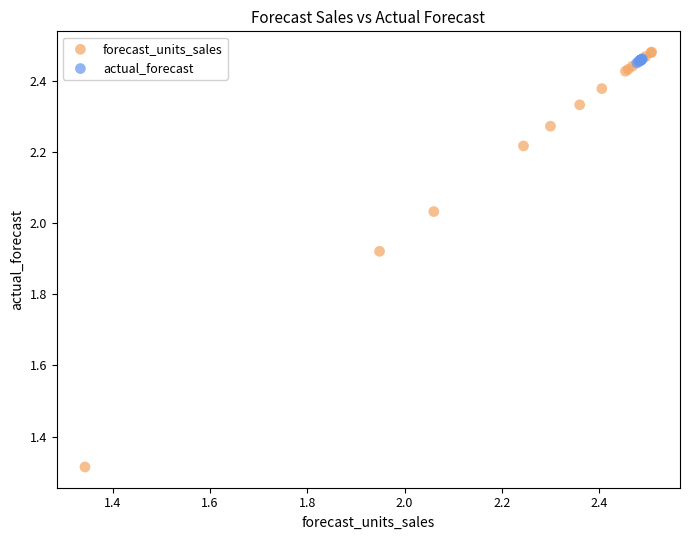

Which series reaches the minimum Y coordinate?

forecast_units_sales